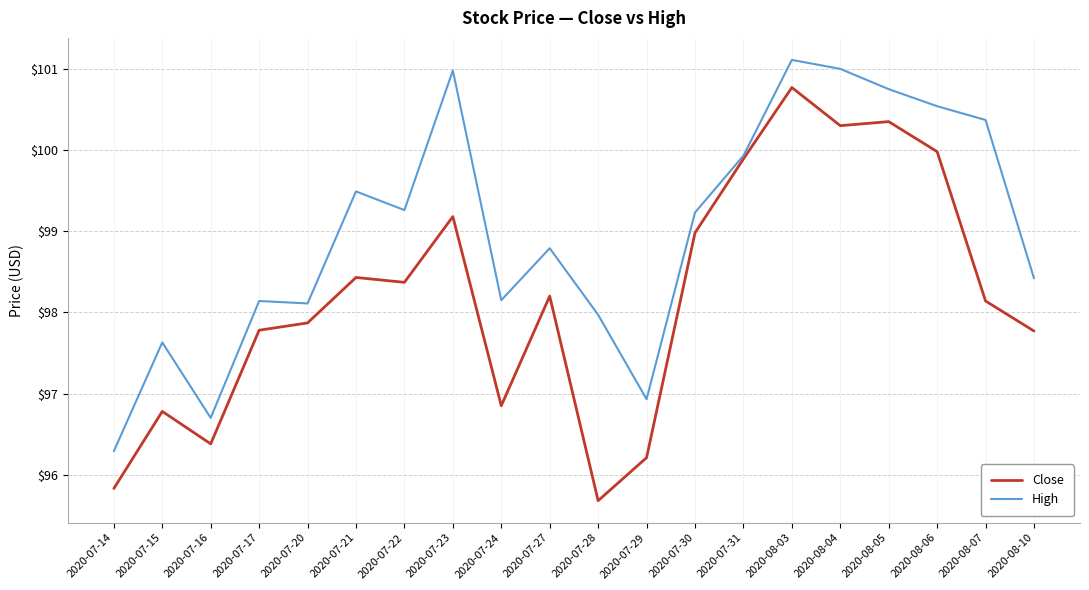

What is the difference between the highest and lowest values at 2020-07-17?

0.4